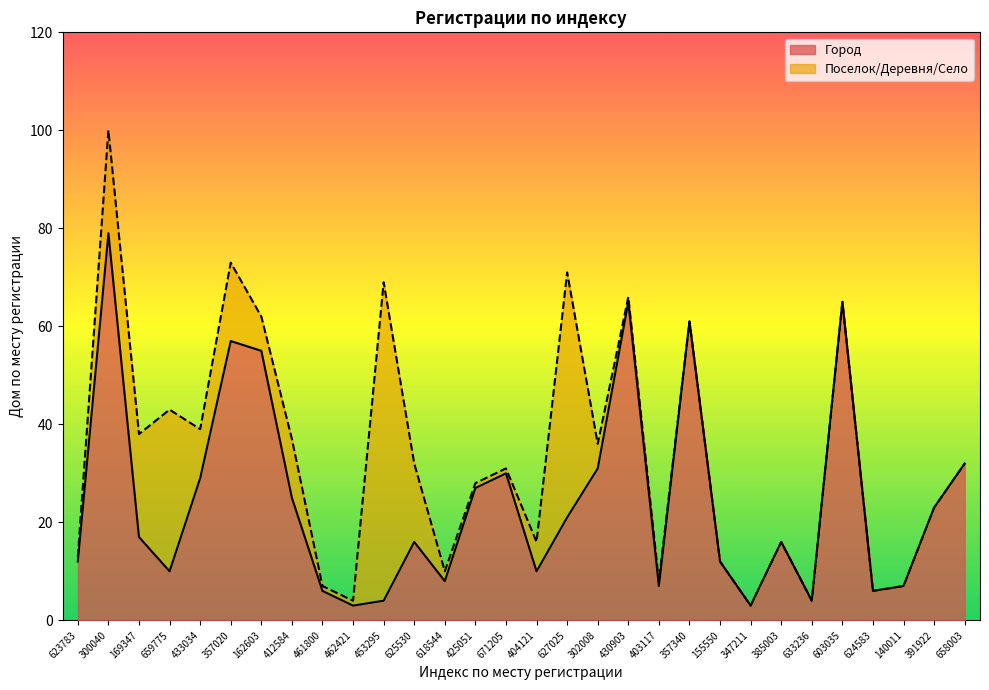

True or false: the data shows 79 at 300040.

True